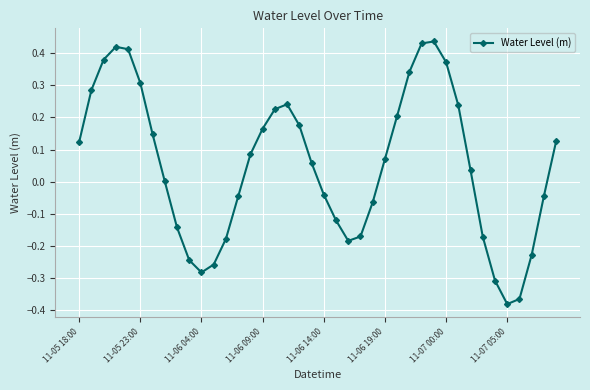

How many interior local peaks (higher than both neighbors) does the data have?

3